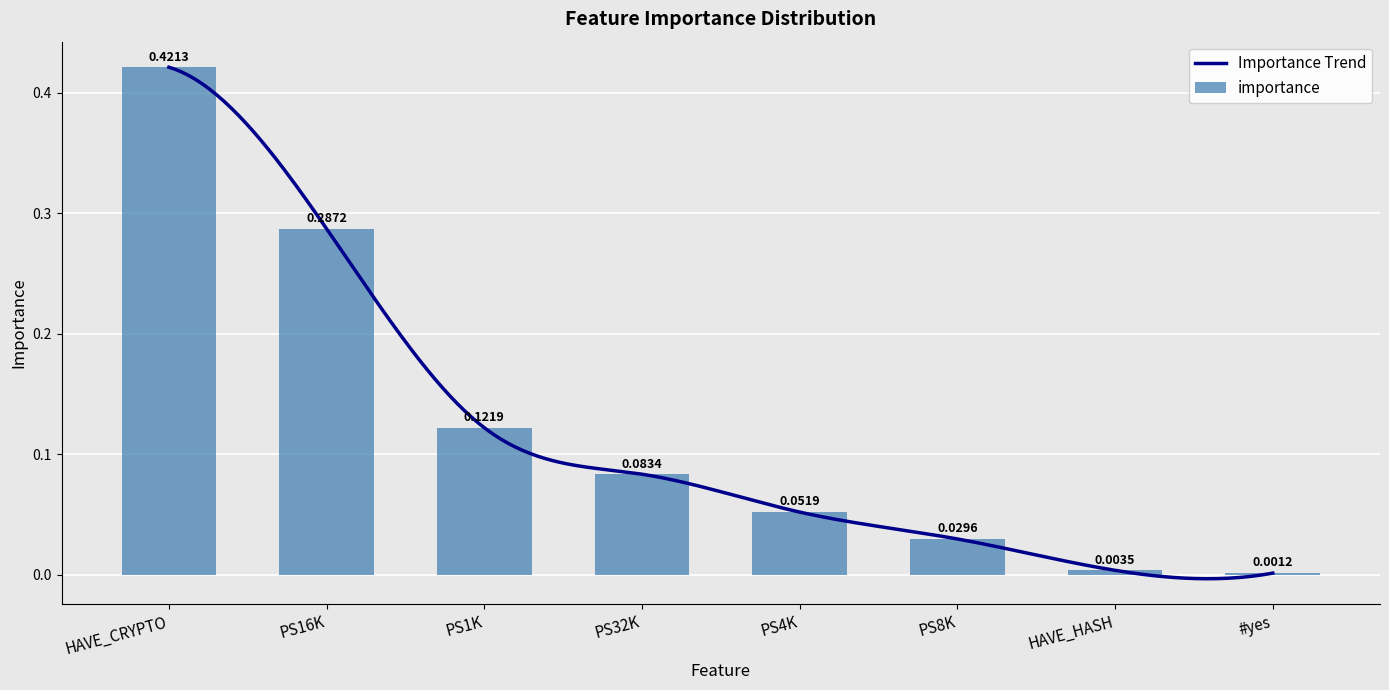

What is the average value?

0.1